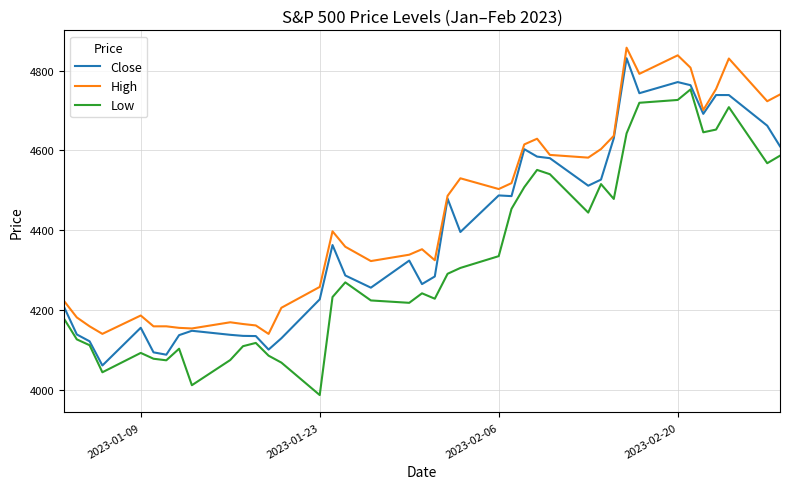

What is the smallest value displayed?

3987.1